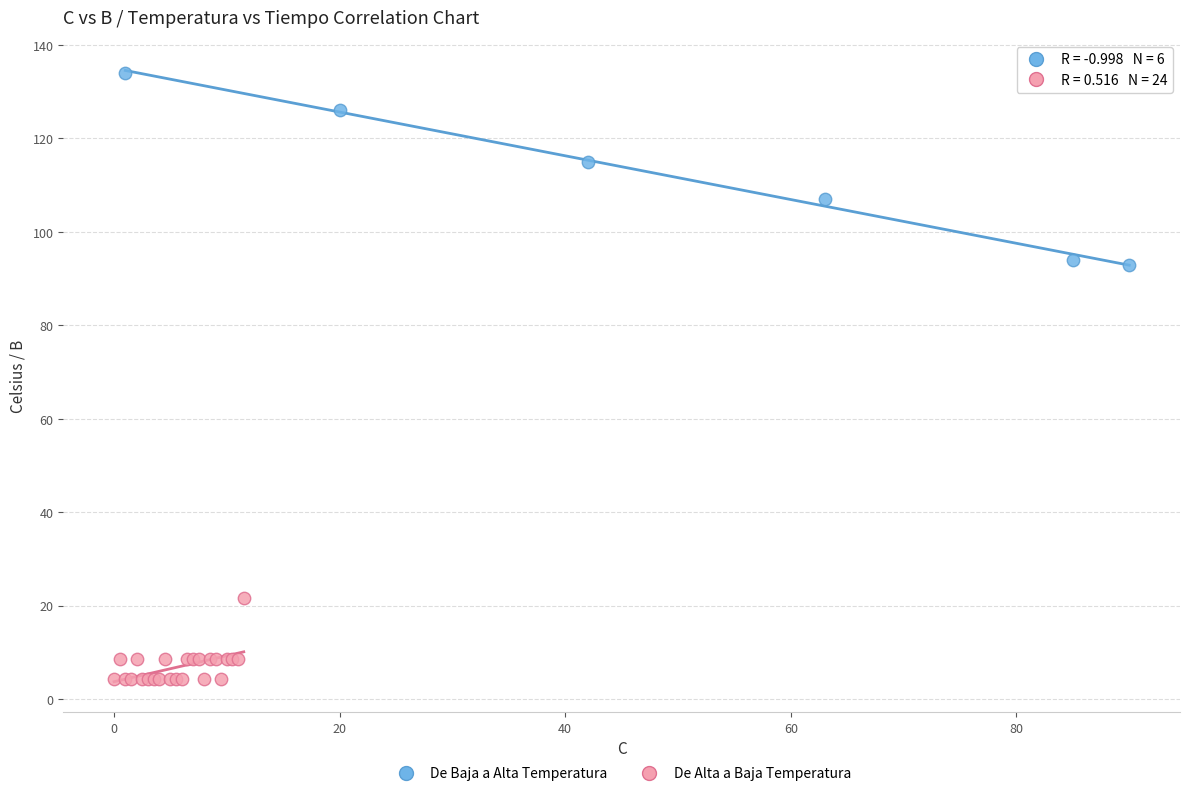

Which series has the largest Y range (max minus min)?

De Baja a Alta Temperatura